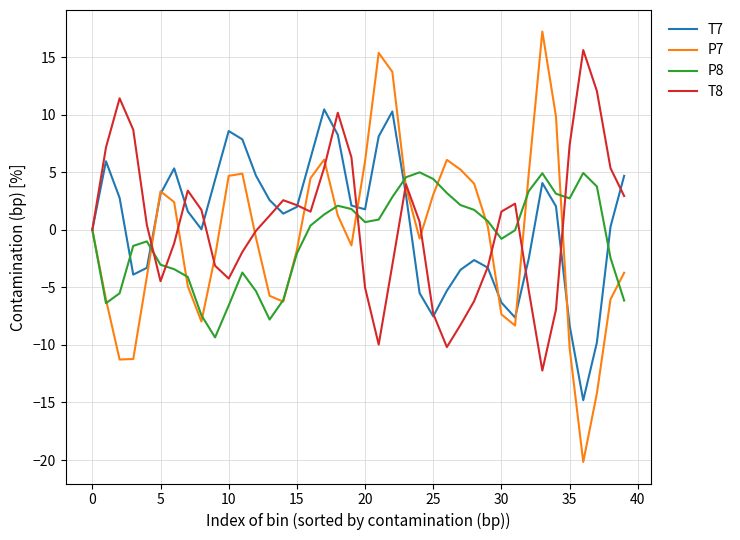

What are all the series names shown in the legend?

T7, P7, P8, T8